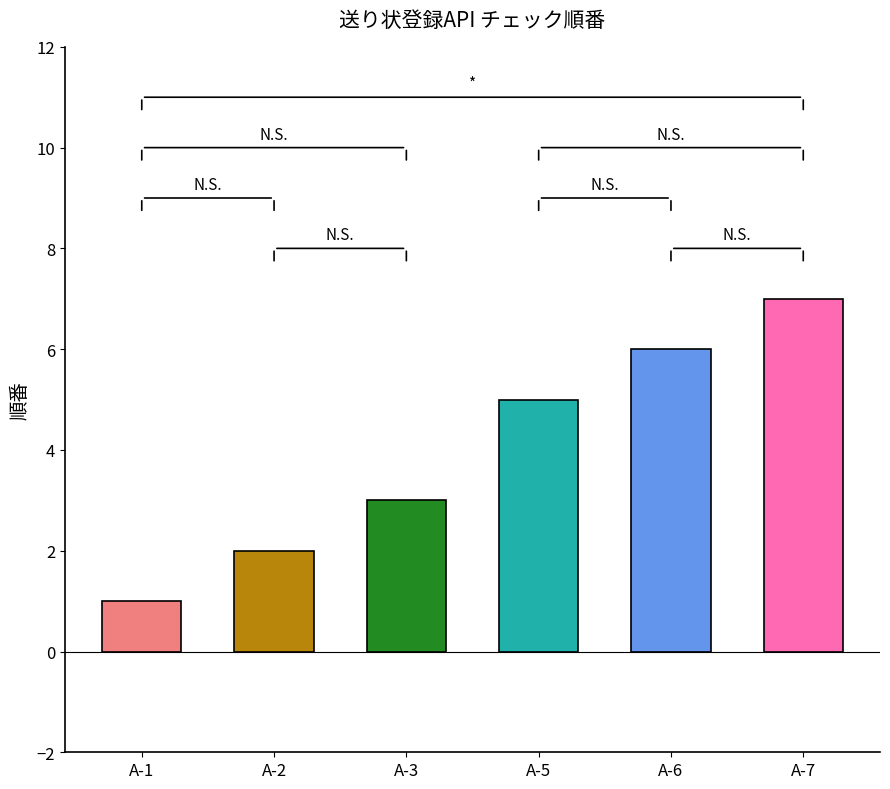

What is the value of the 1st bar from the left?

1